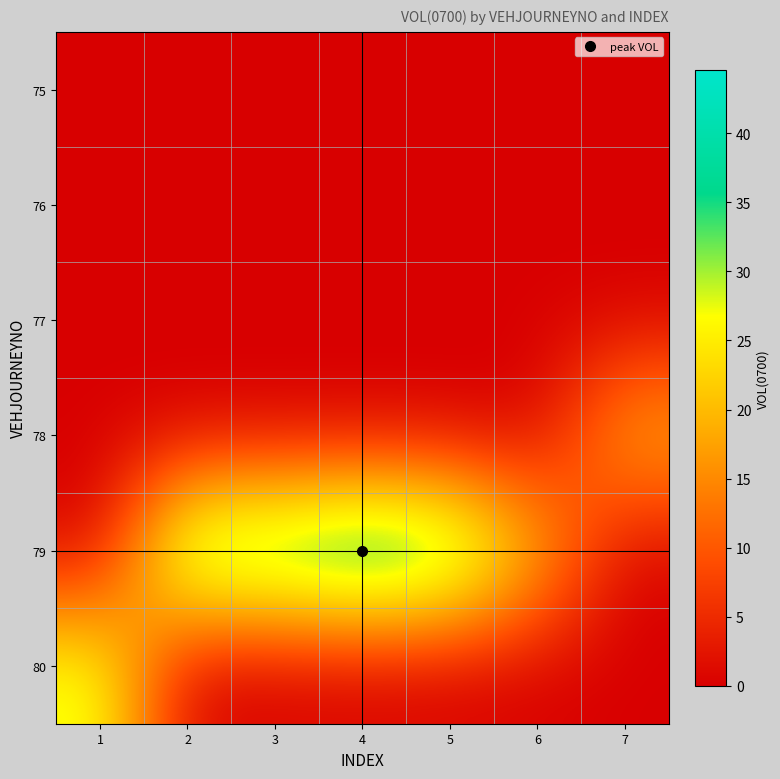

How many distinct data groups are displayed?

6